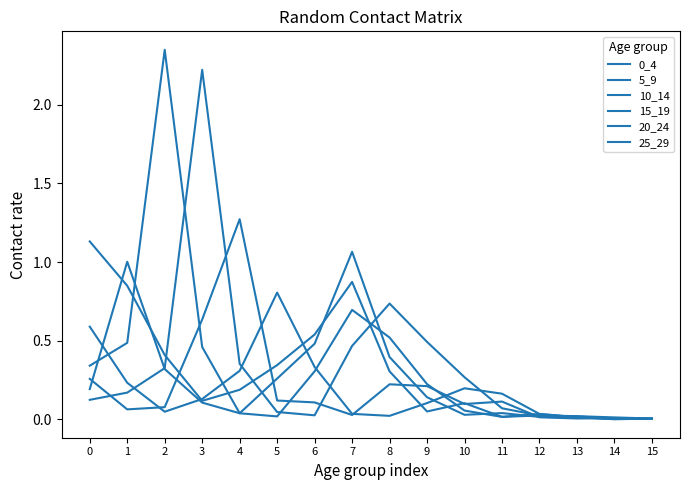

How many lines are shown in the chart?

6